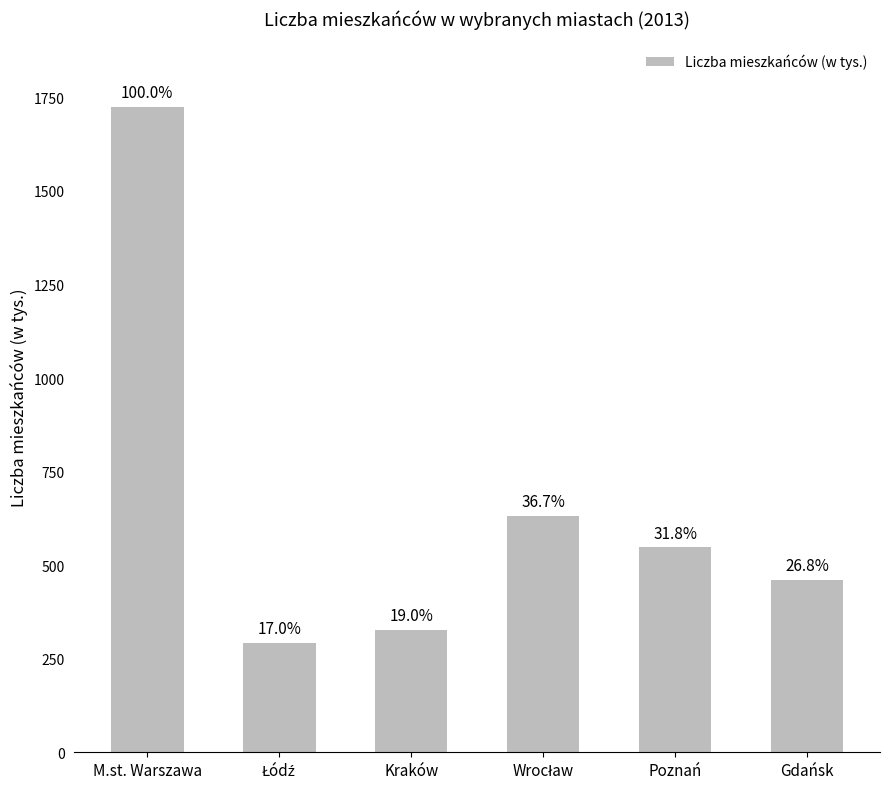

Rank the categories by value from highest to lowest.

M.st. Warszawa, Wrocław, Poznań, Gdańsk, Kraków, Łódź